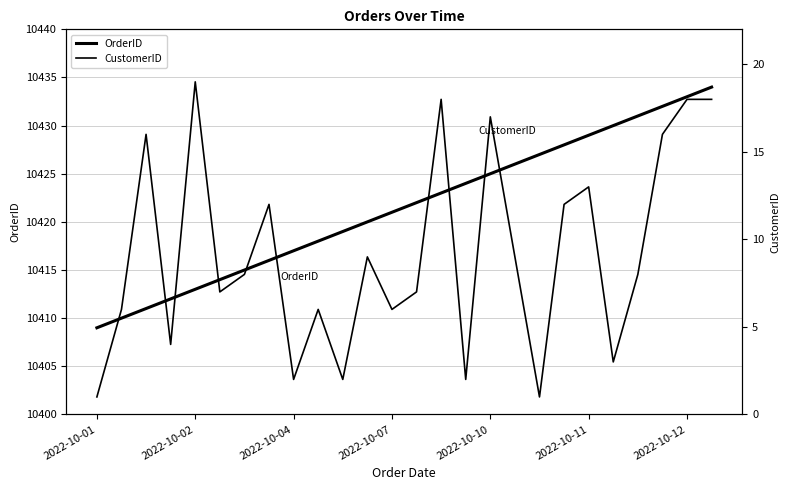

What is the difference between the highest and lowest values at 2022-10-07?

10415